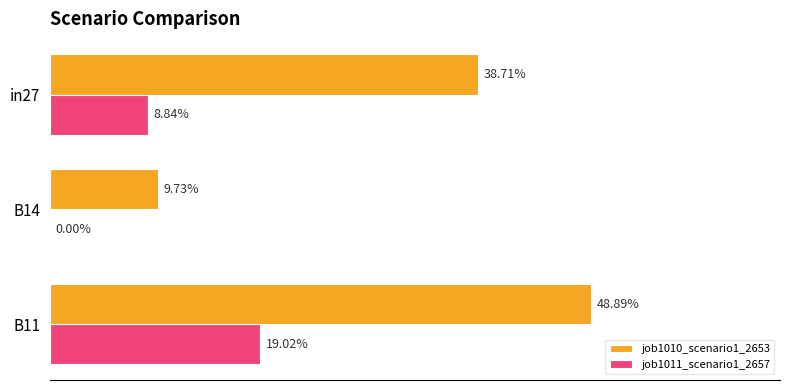

What are all the series names shown in the legend?

job1010_scenario1_2653, job1011_scenario1_2657